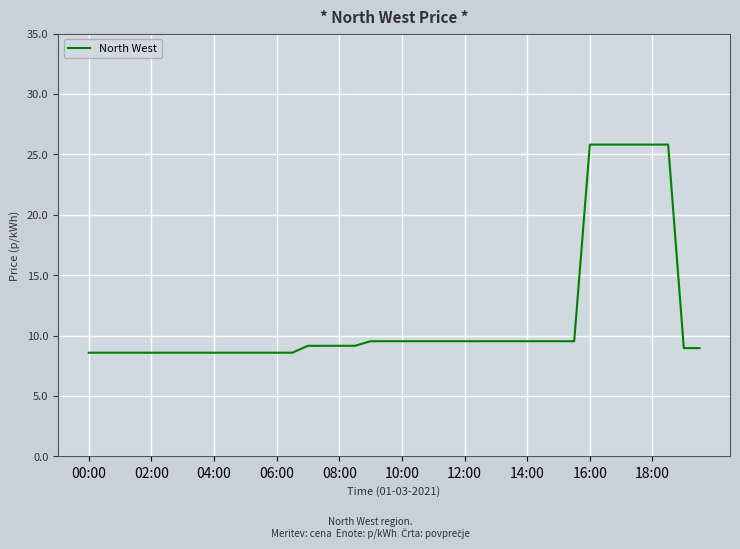

What is the minimum value shown in the chart?

8.6